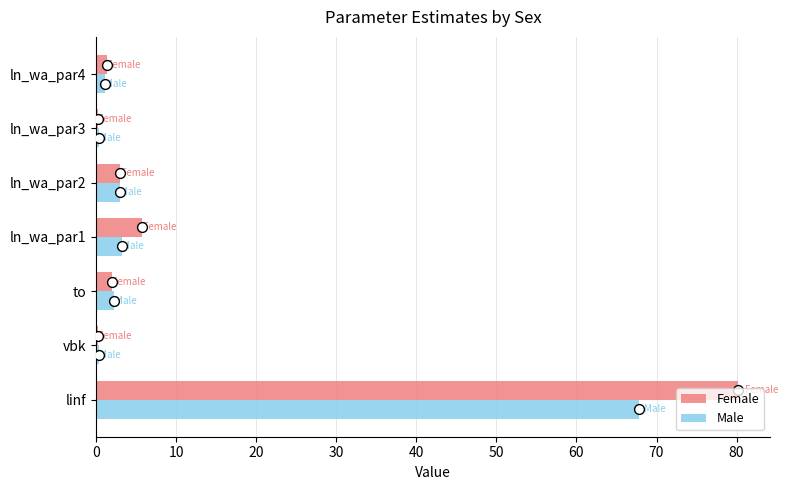

Which series has the largest Y range (max minus min)?

Female